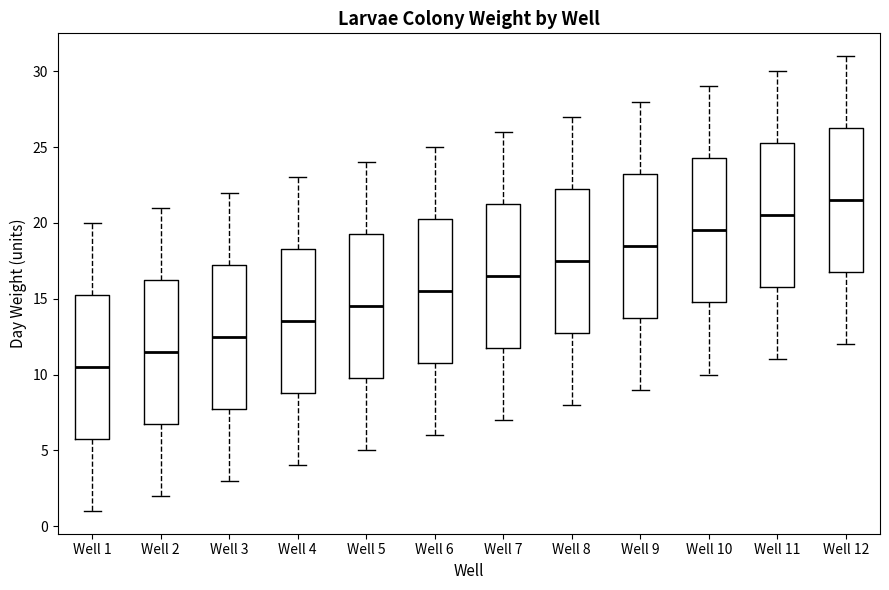

Where does the median line of the box for Well 1 sit on the y-axis? The values are not printed on the chart, so give them approximately, as read against the axis.

10.5